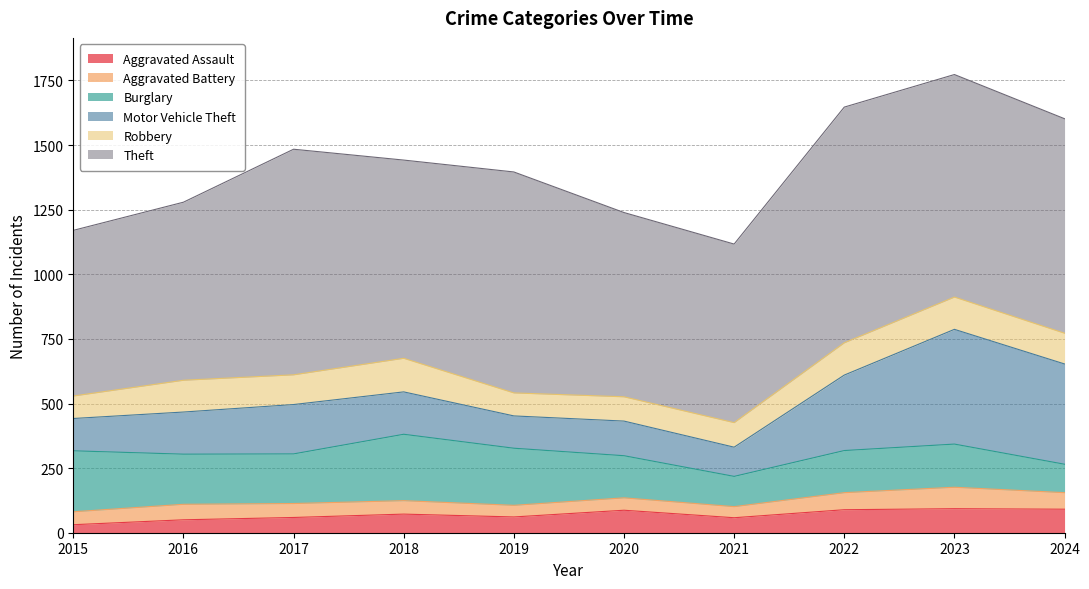

True or false: Motor Vehicle Theft has more than 1 interior local peaks.

True